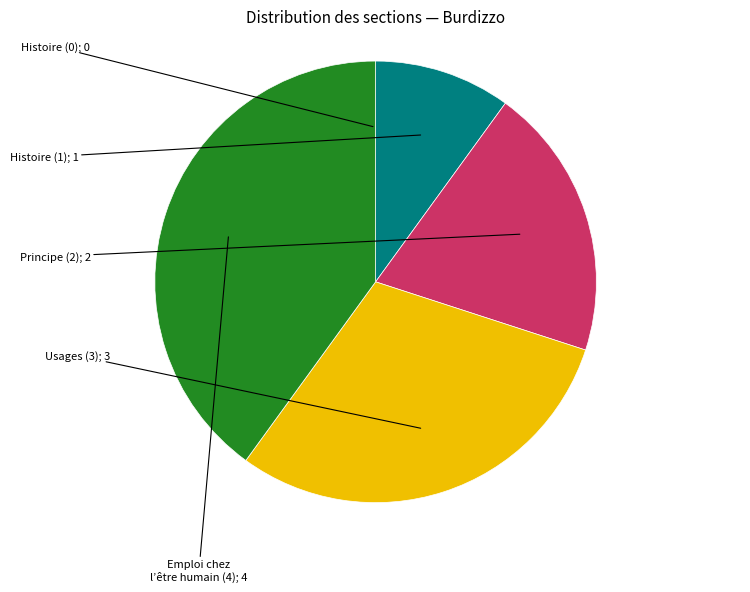

Does any single category account for the majority?

No